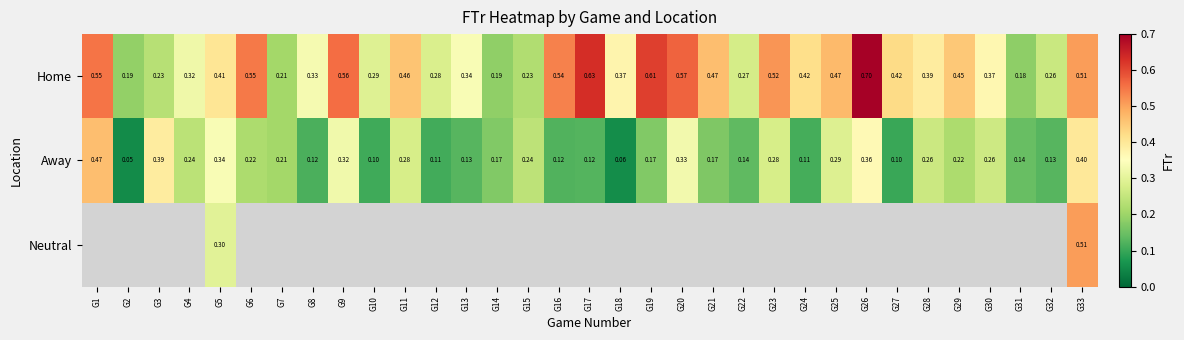

Is the value of Neutral at G11 greater than the value of Away at G3?

No